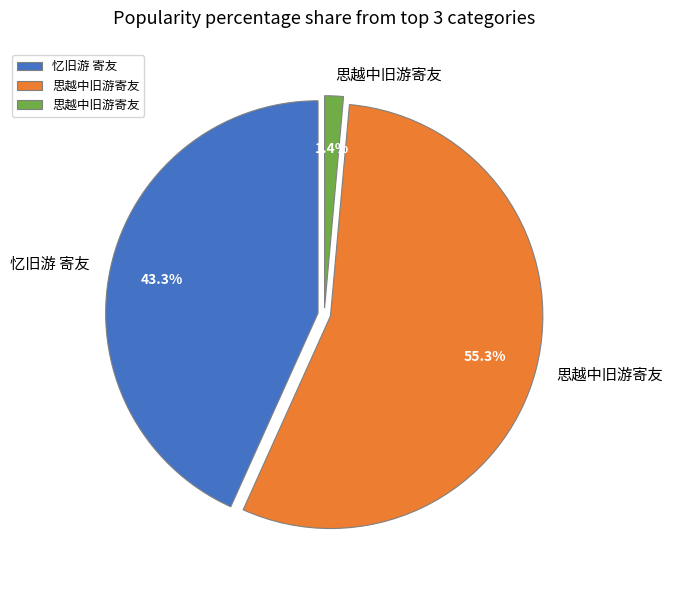

Is there any slice that represents more than half of the pie?

Yes